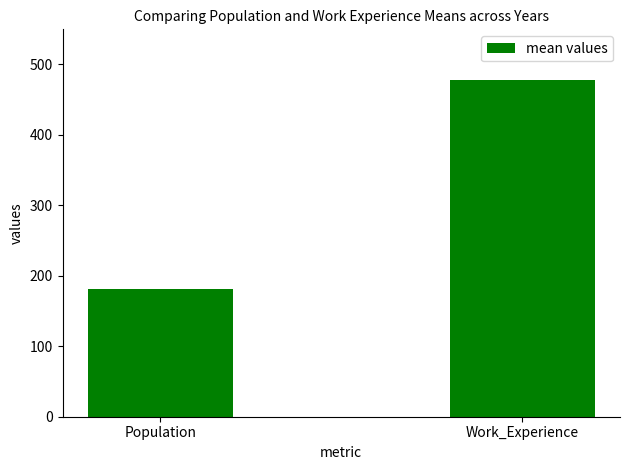

What is the maximum value shown in the chart?

477.8